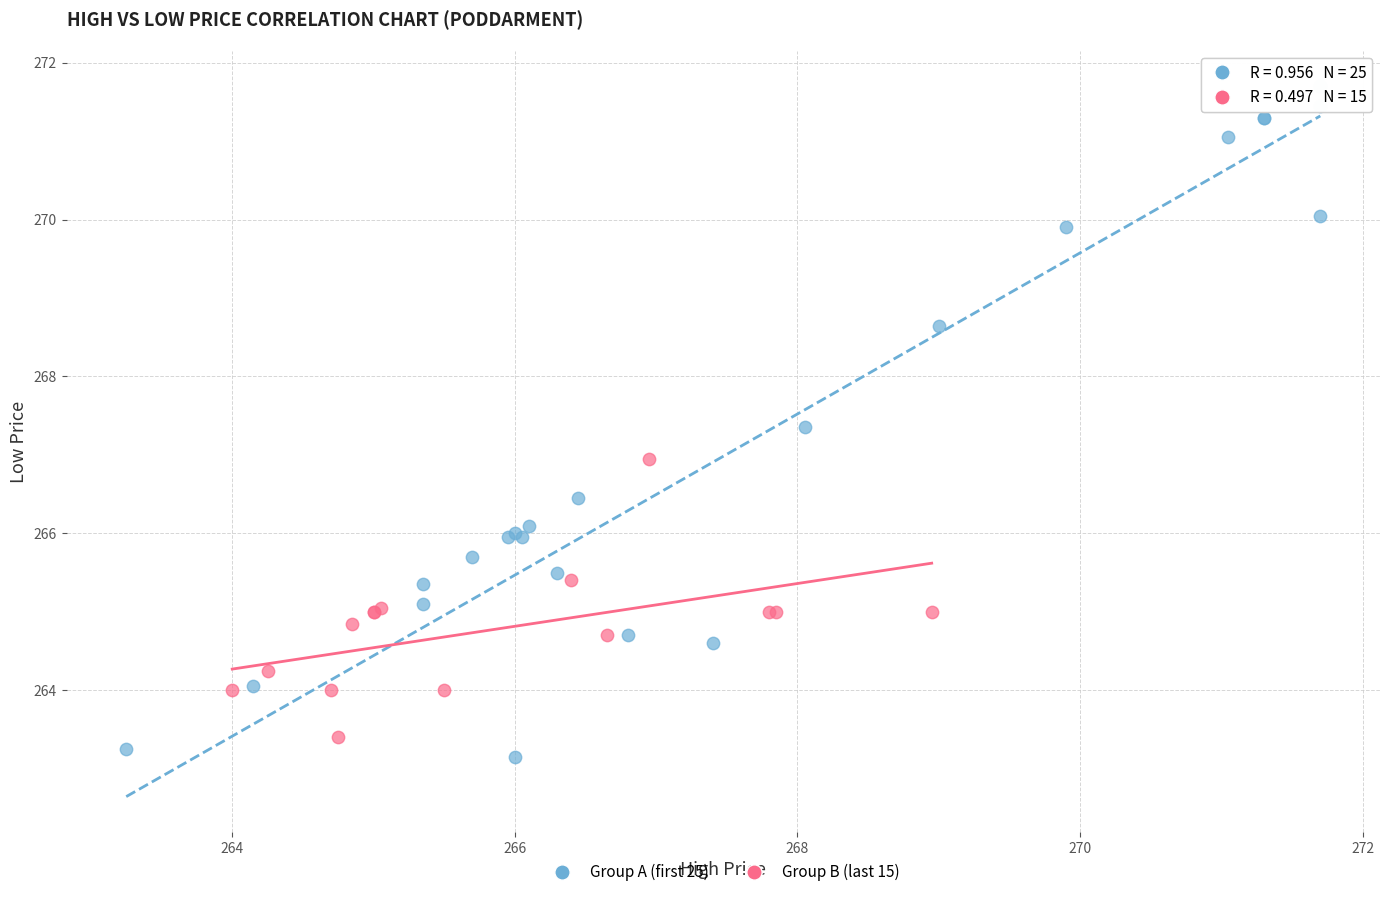

What are all the series names shown in the legend?

Group A (first 25), Group B (last 15)